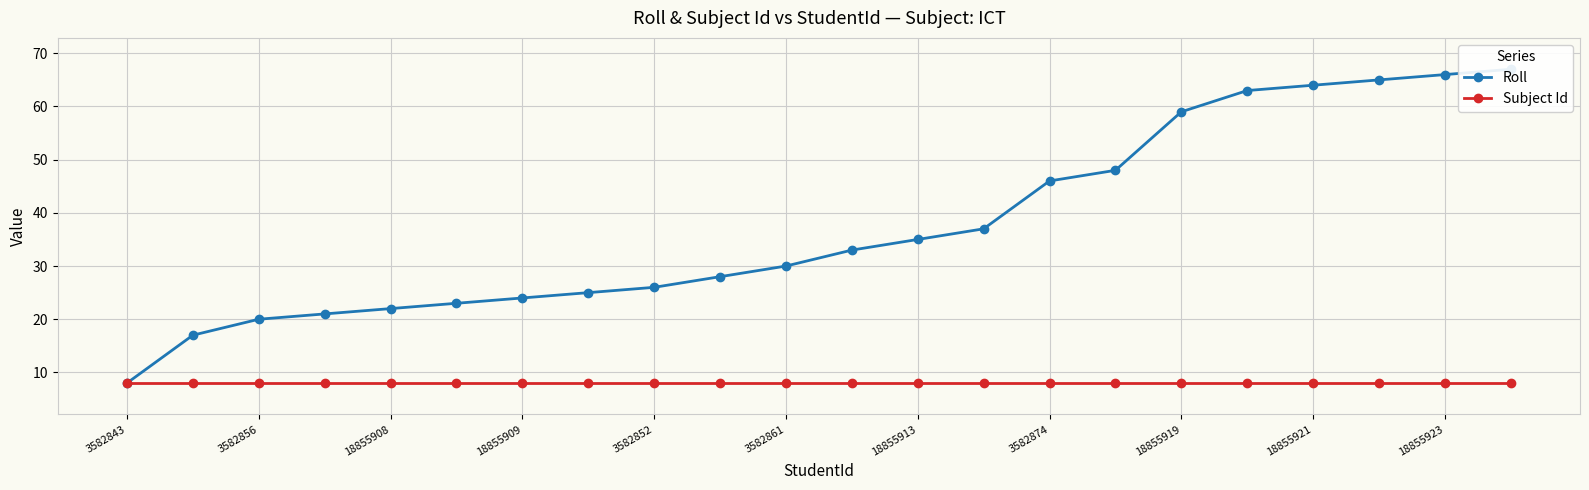

Is this an area chart (filled region under the line)?

No